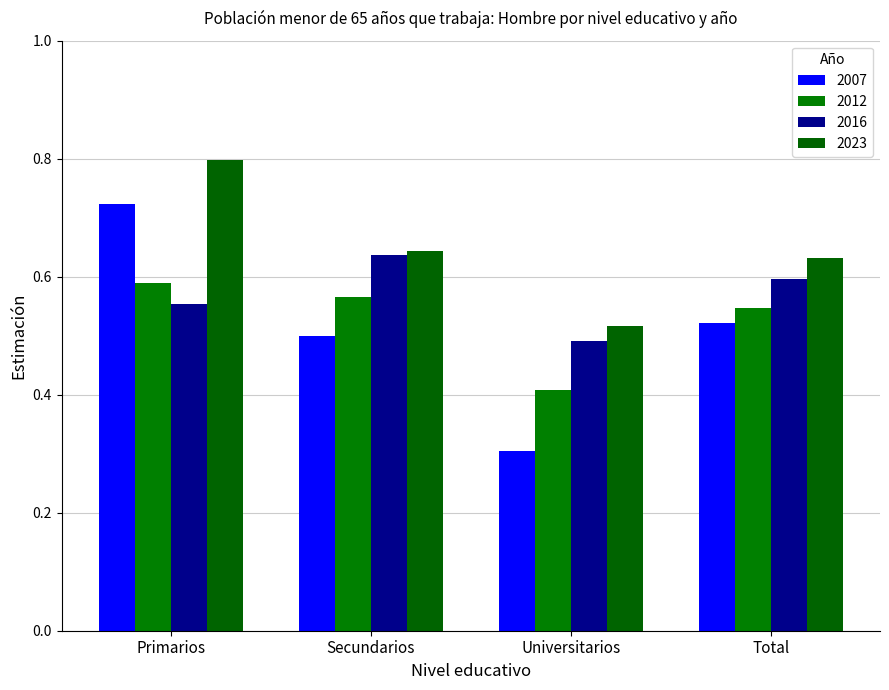

What is the label of the 1st bar from the left?

Primarios